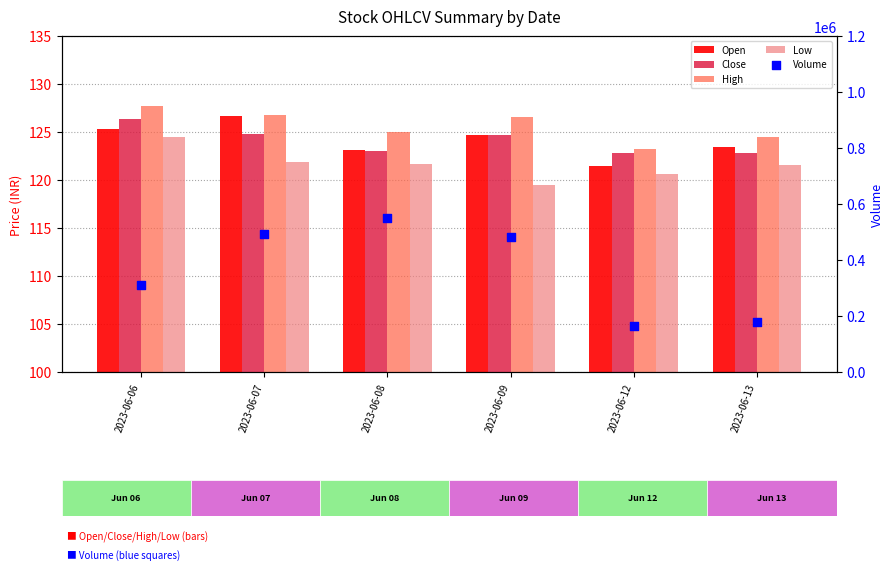

What is the total value across all series at 2023-06-09?

481964.3